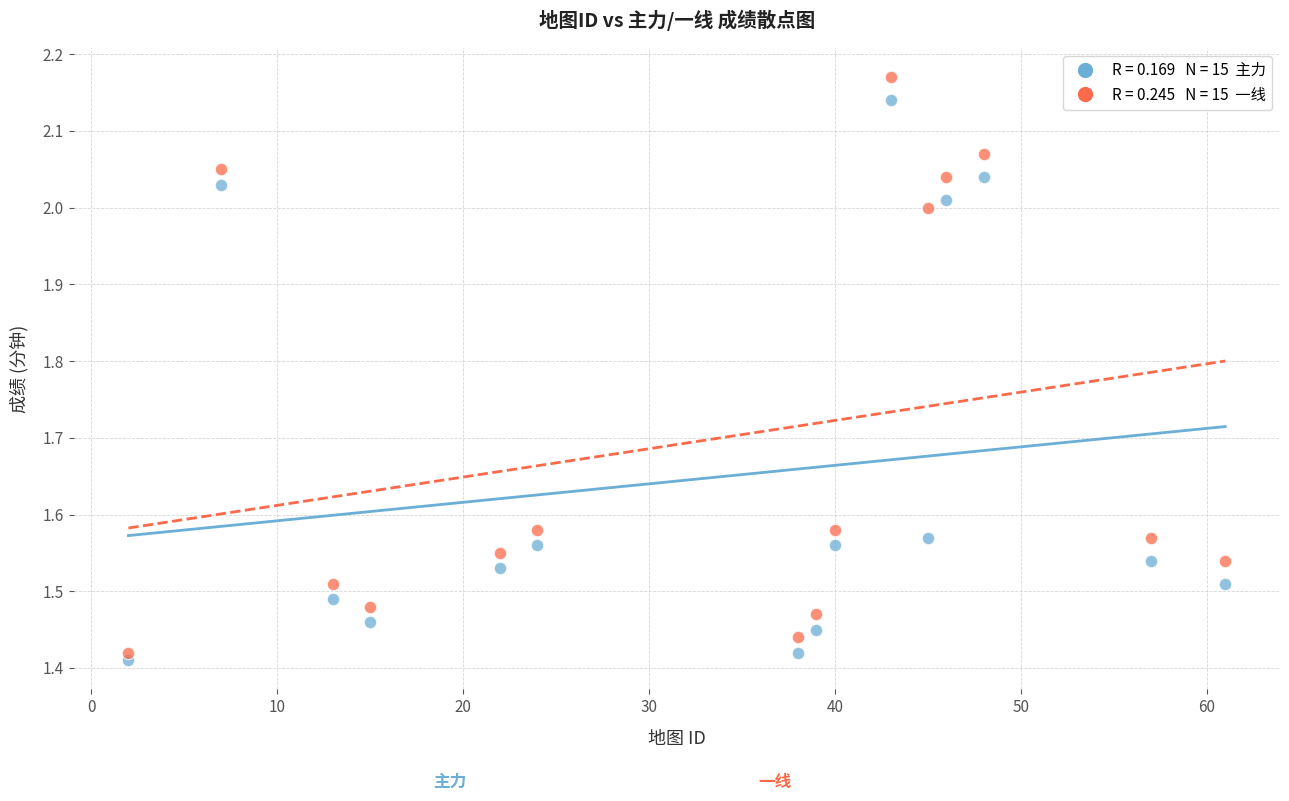

Across all data points, what is the range of X values (max minus min)?

59.0